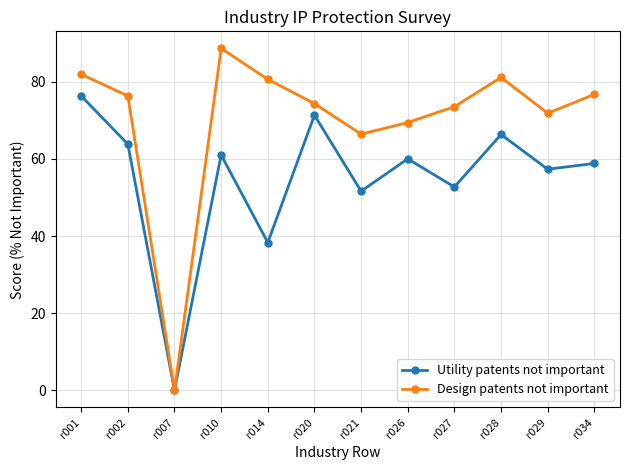

What is the value of the Design patents not important point at the 12th from the left?

76.7